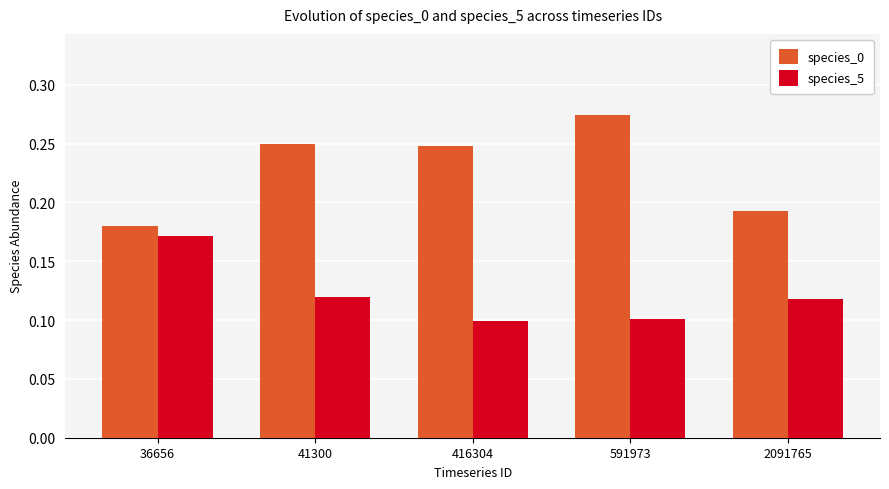

The value of species_5 at 416304 is 0.0. True or false?

False